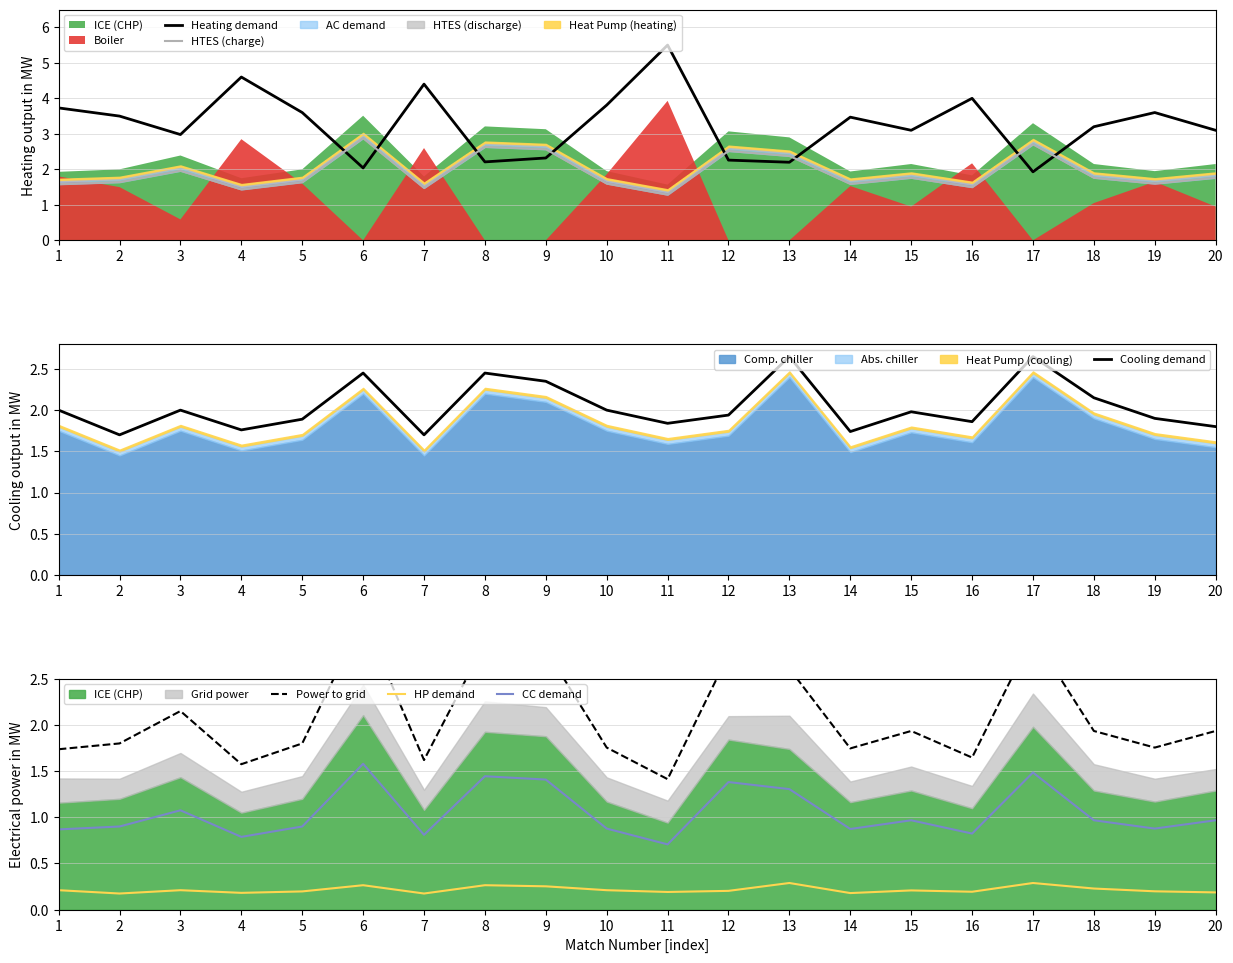

Which series changed the most between 10 and 13?

Heating demand